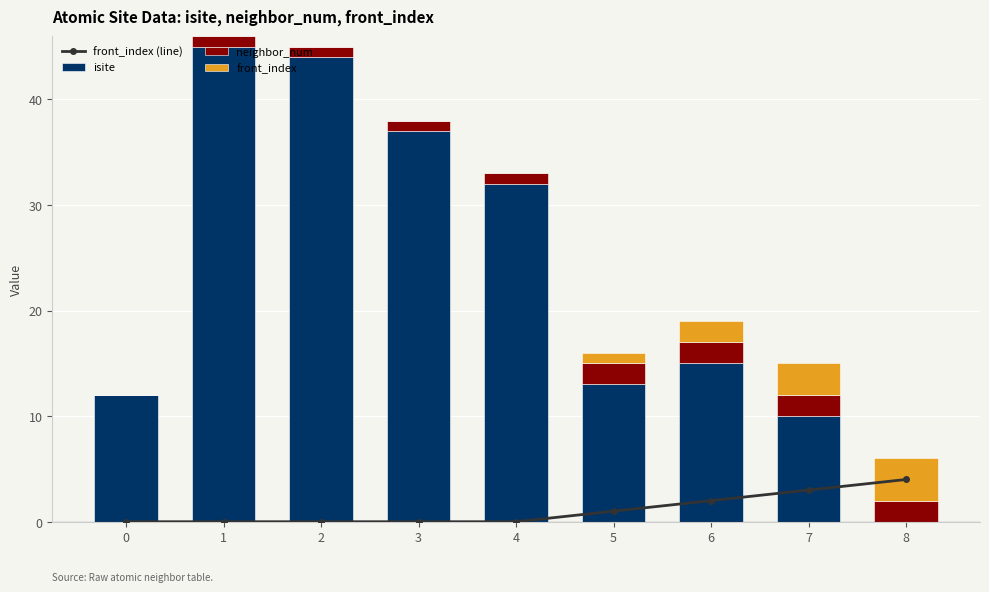

What are all the series names shown in the legend?

front_index (line), isite, neighbor_num, front_index